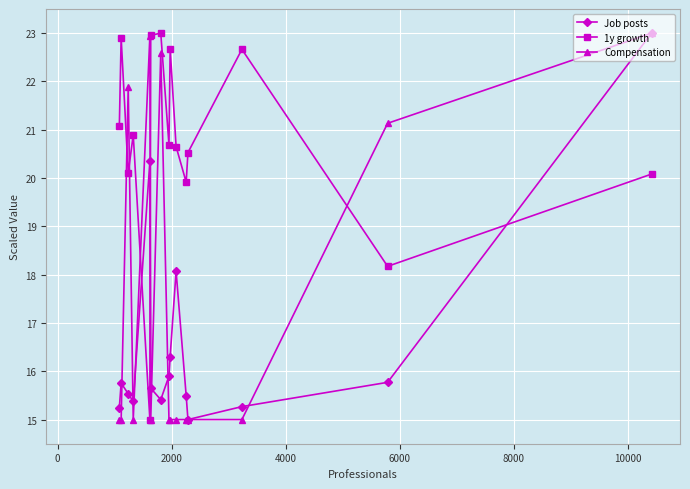

What is the value of the 1y growth point at the 7th from the left?

23.0